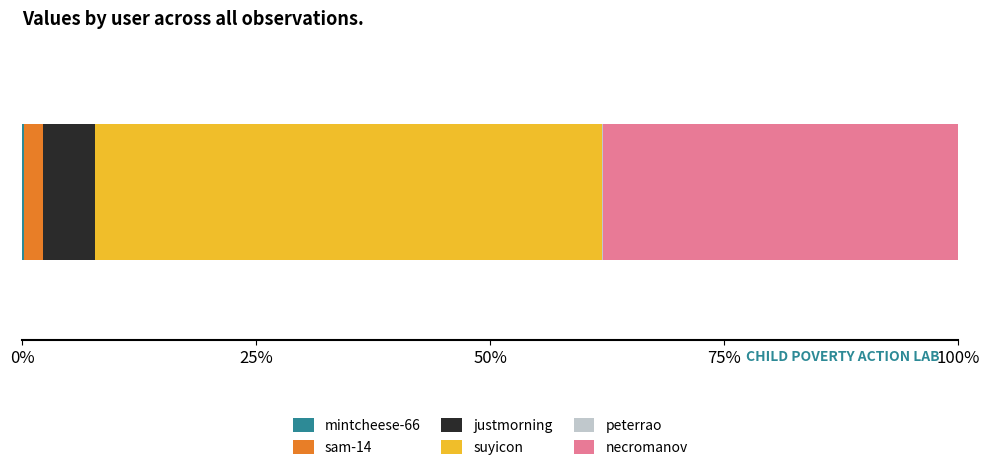

What is the label of the 3rd bar from the left?

justmorning